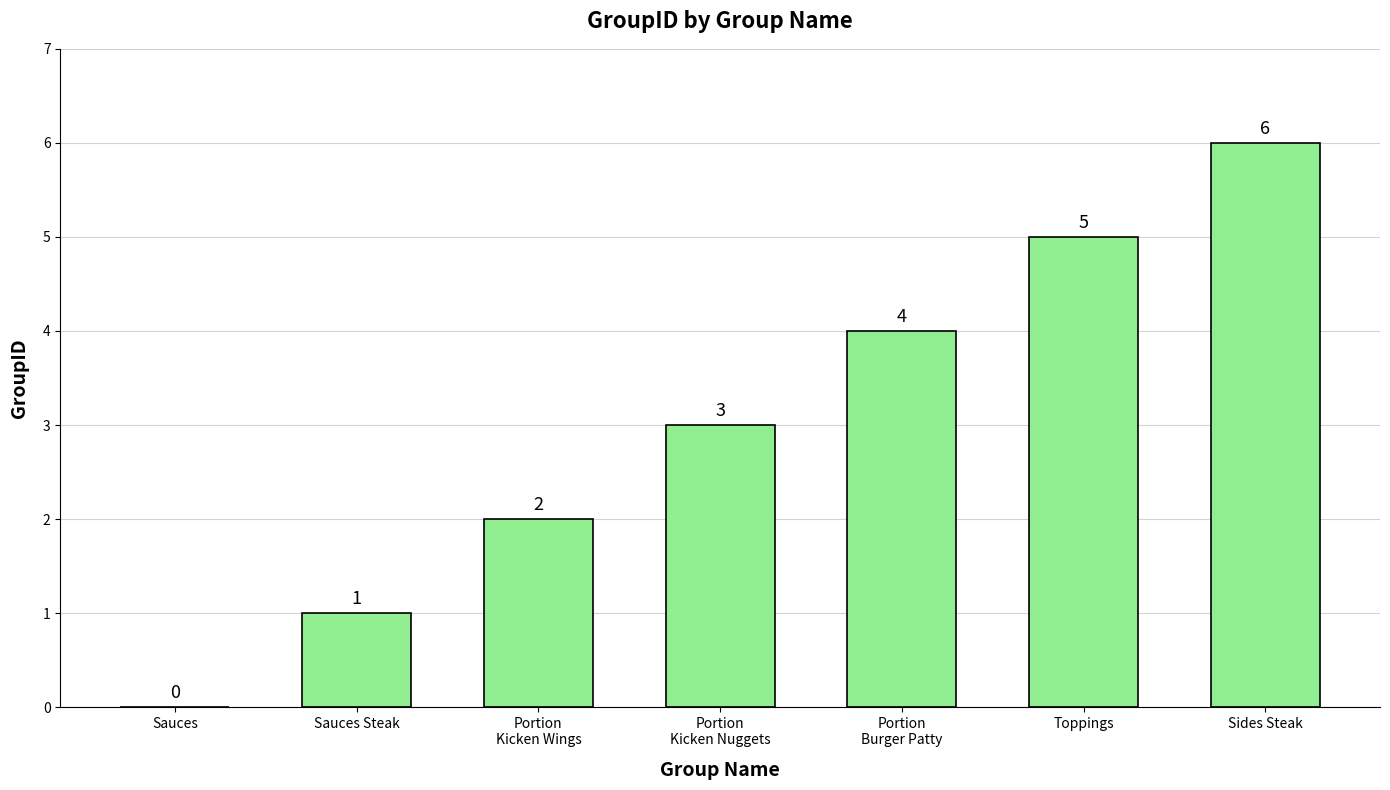

How many values are between 1 and 5?

5